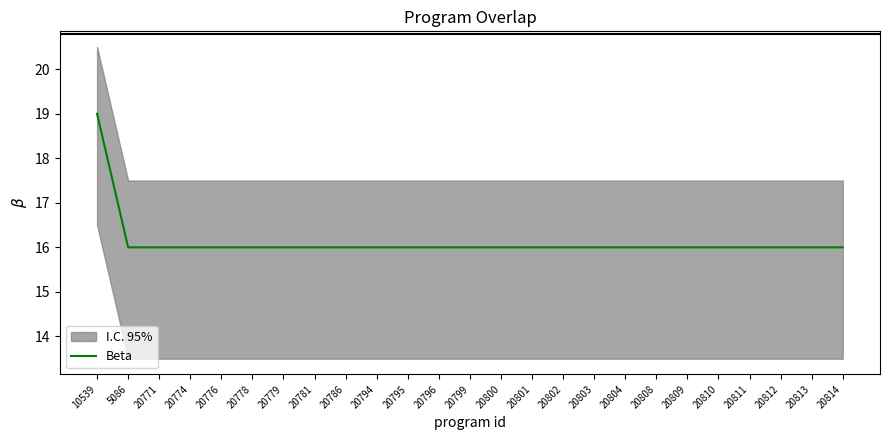

Which category has the lowest value across all series?

5086